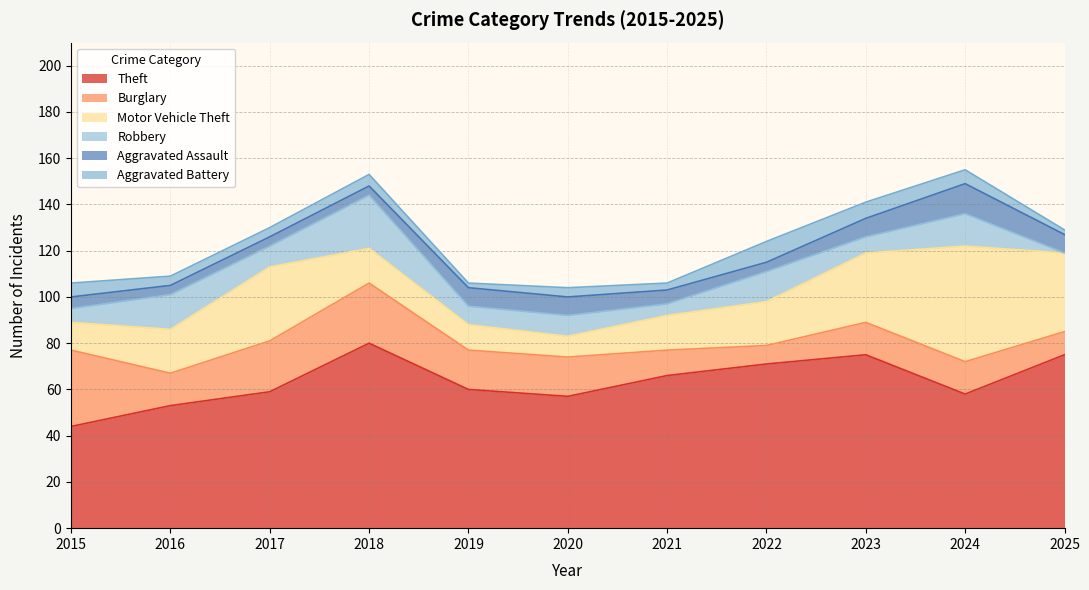

Reading right to left, extract all data points from this chart.

Theft: 2025=75	2024=58	2023=75	2022=71	2021=66	2020=57	2019=60	2018=80	2017=59	2016=53	2015=44
Burglary: 2025=10	2024=14	2023=14	2022=8	2021=11	2020=17	2019=17	2018=26	2017=22	2016=14	2015=33
Motor Vehicle Theft: 2025=34	2024=50	2023=30	2022=19	2021=15	2020=9	2019=11	2018=15	2017=32	2016=19	2015=12
Robbery: 2025=0	2024=14	2023=7	2022=13	2021=5	2020=9	2019=8	2018=23	2017=9	2016=15	2015=6
Aggravated Assault: 2025=8	2024=13	2023=8	2022=4	2021=6	2020=8	2019=8	2018=4	2017=4	2016=4	2015=5
Aggravated Battery: 2025=2	2024=6	2023=7	2022=9	2021=3	2020=4	2019=2	2018=5	2017=4	2016=4	2015=6